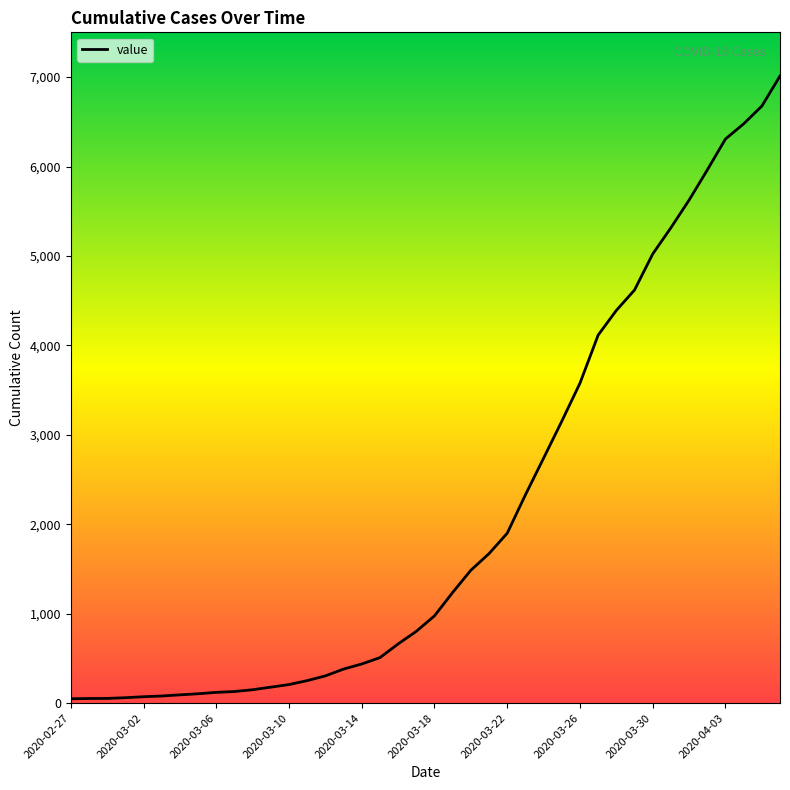

What is the greatest value displayed?

7012